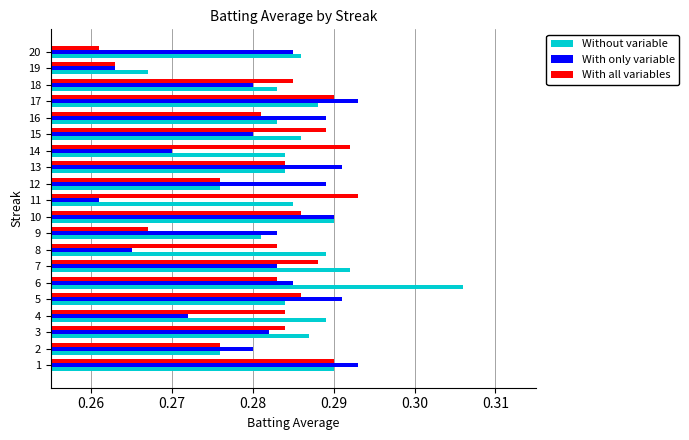

What is the total value across all series at 1?

0.9